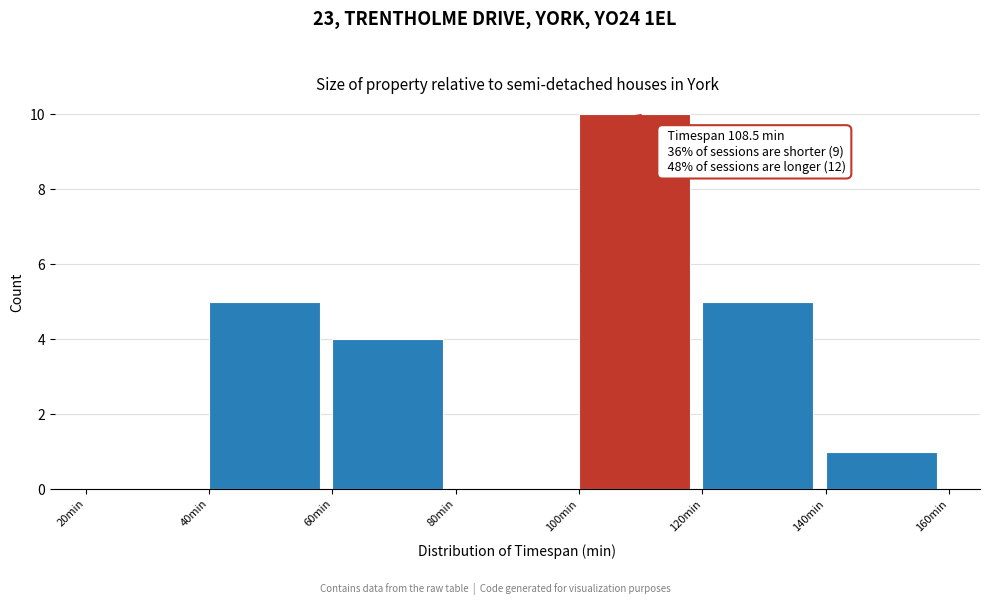

Over which range of the x-axis is the bar tallest?

100 to 120